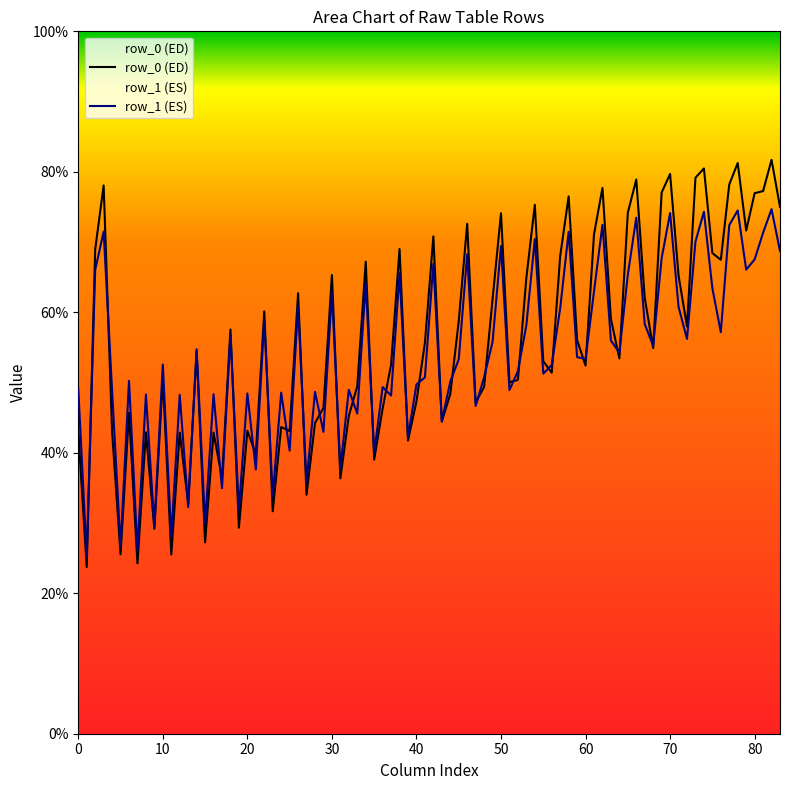

Which series has the largest range (max minus min)?

row_0 (ED)